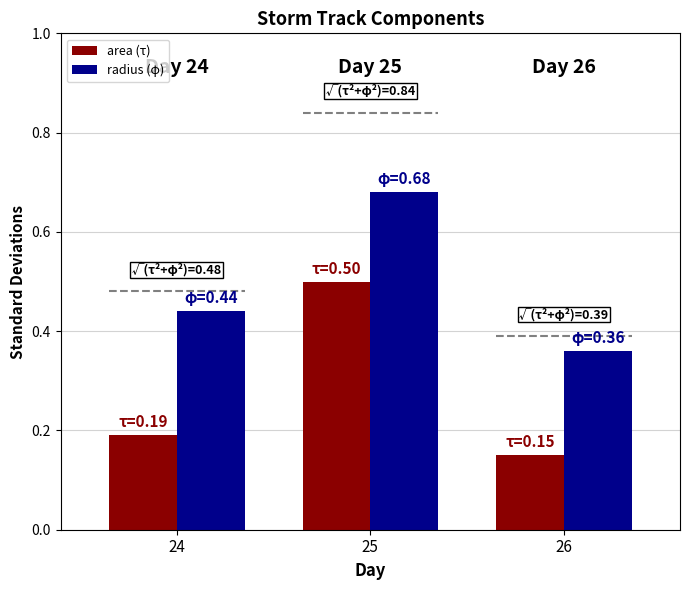

Rank the categories by radius (φ) value from highest to lowest.

25, 24, 26